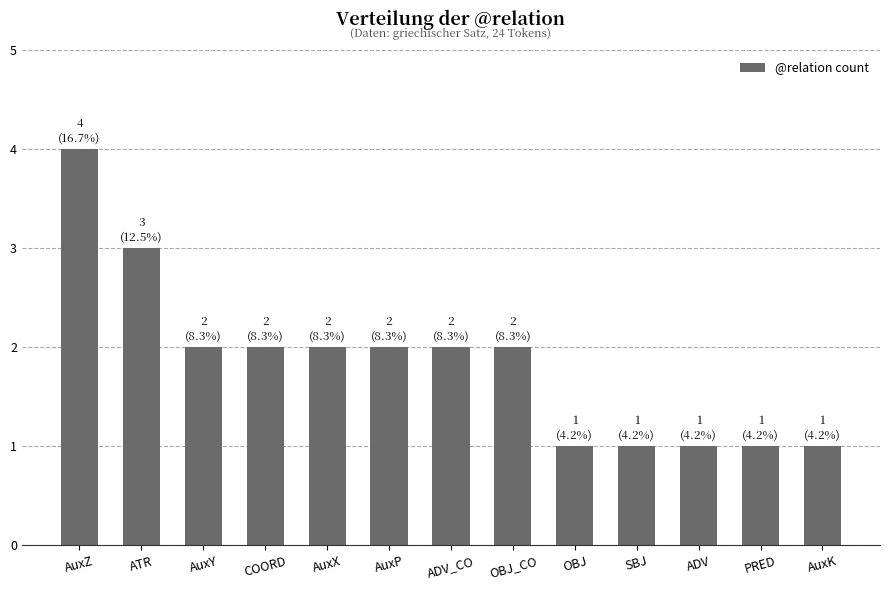

What is the change in value from AuxY to PRED?

-1